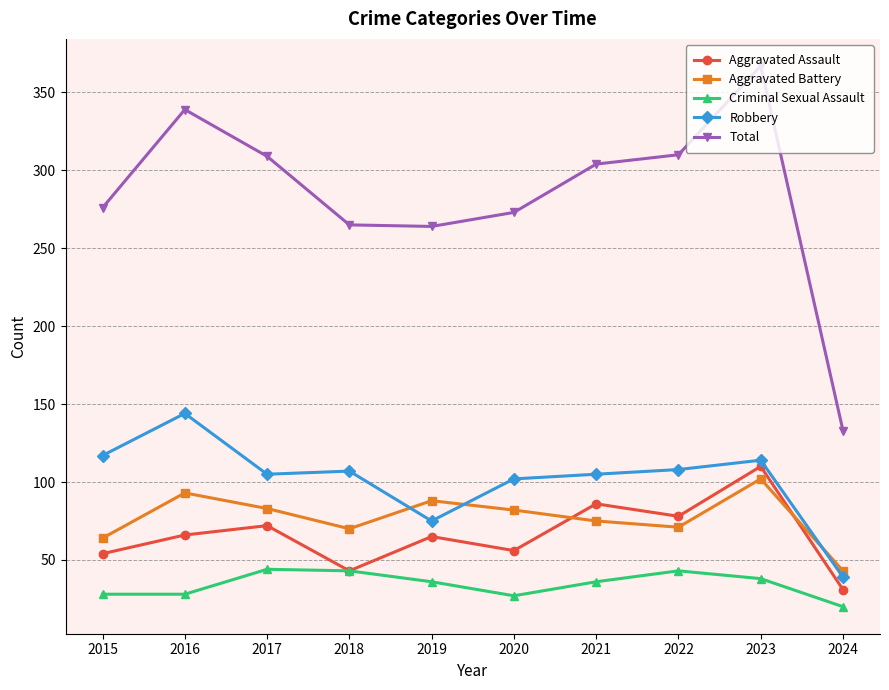

Is it true that Robbery equals 75 at 2019?

True